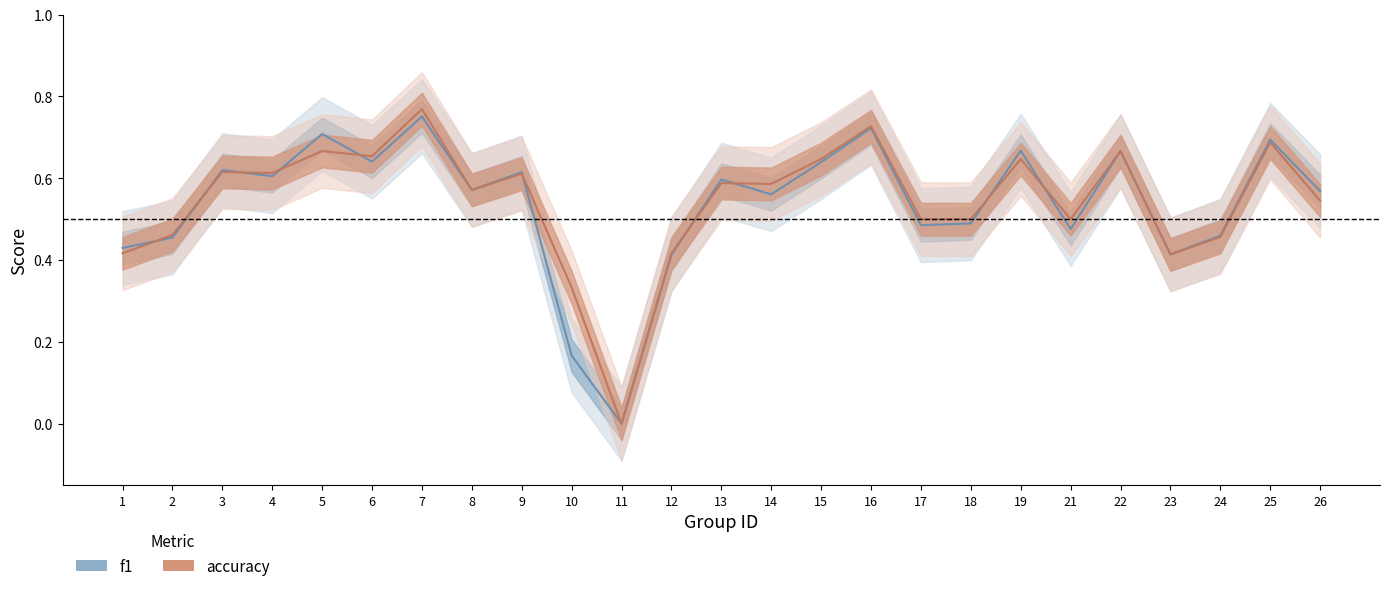

Does the chart have visible grid lines?

No